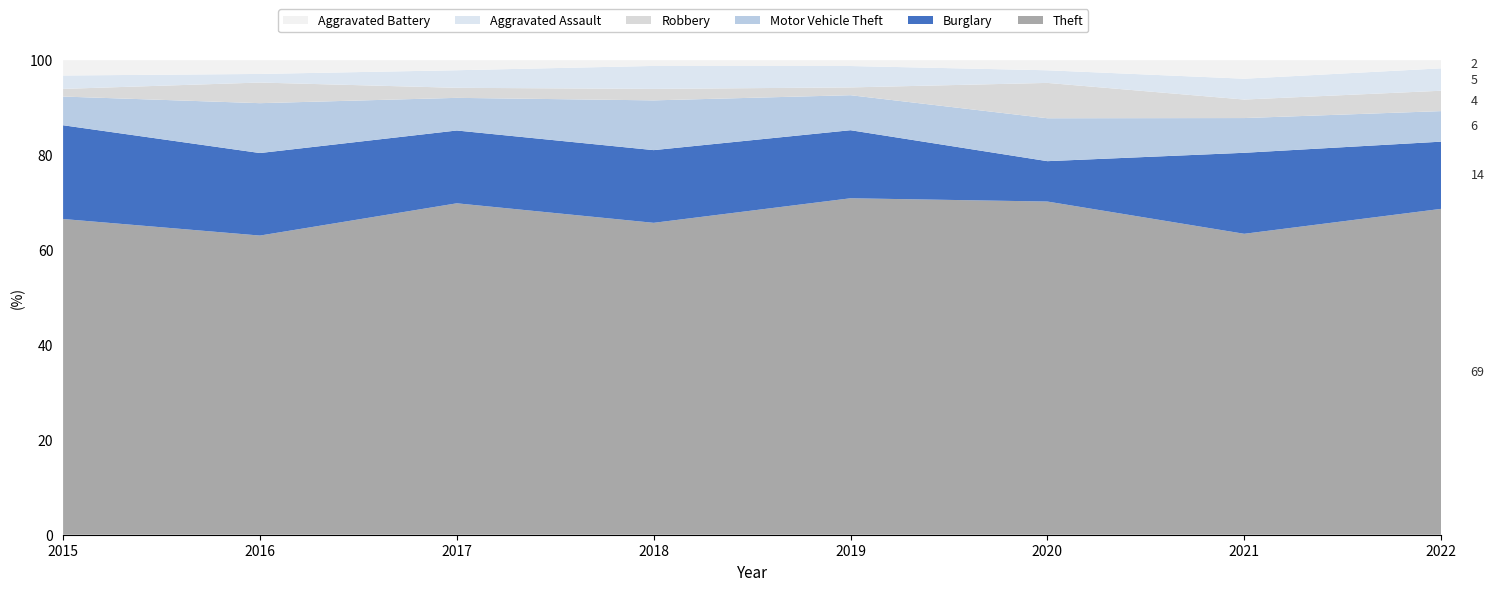

Reading left to right, list all the values displayed in this chart.

Theft: 165	174	132	163	173	132	130	160
Burglary: 49	48	29	38	35	16	35	33
Motor Vehicle Theft: 15	29	13	26	18	17	15	15
Robbery: 4	12	4	6	4	14	8	10
Aggravated Assault: 7	5	7	12	11	5	9	11
Aggravated Battery: 8	8	4	3	3	4	8	4